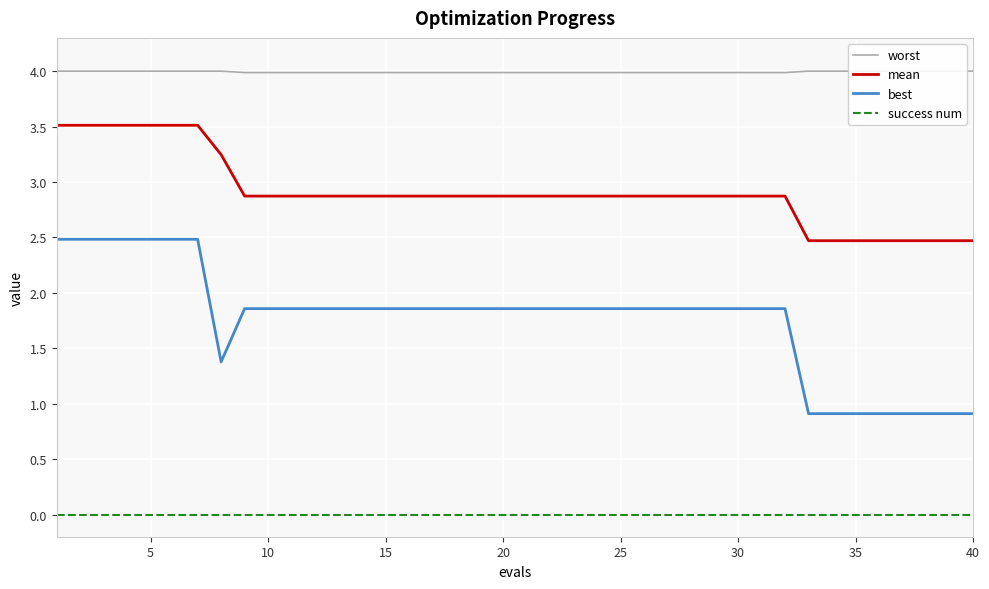

List the series in order of their peak value, highest first.

worst, mean, best, success num